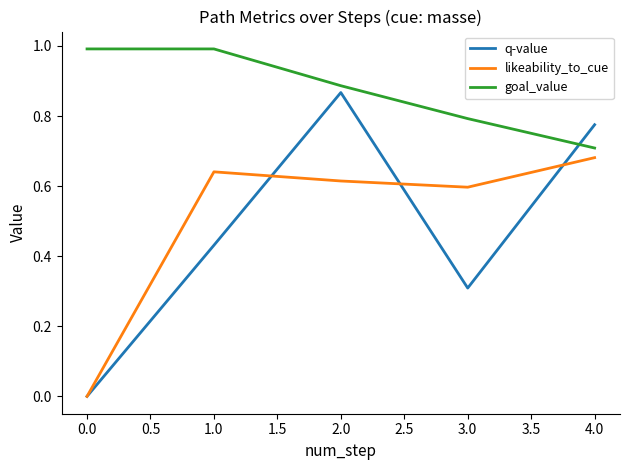

True or false: likeability_to_cue has a value of 0.8 at 3.0.

False